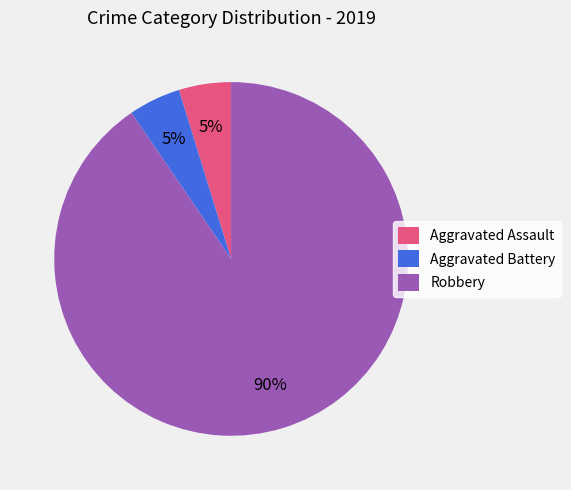

Is the sum of Aggravated Battery and Robbery greater than half?

Yes